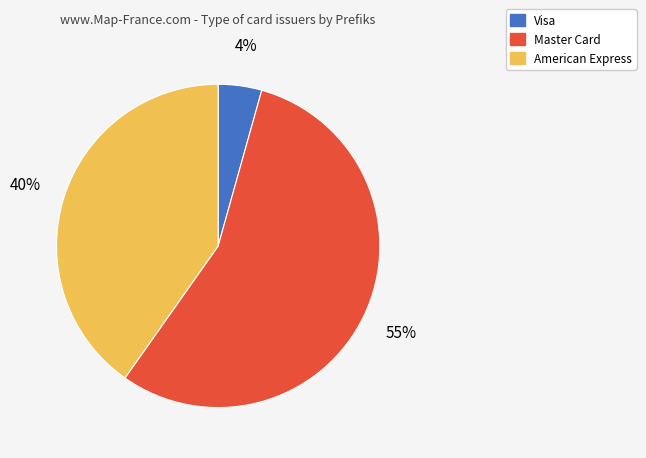

To the nearest percent, what is the difference between the American Express and Visa slice percentages?

36%